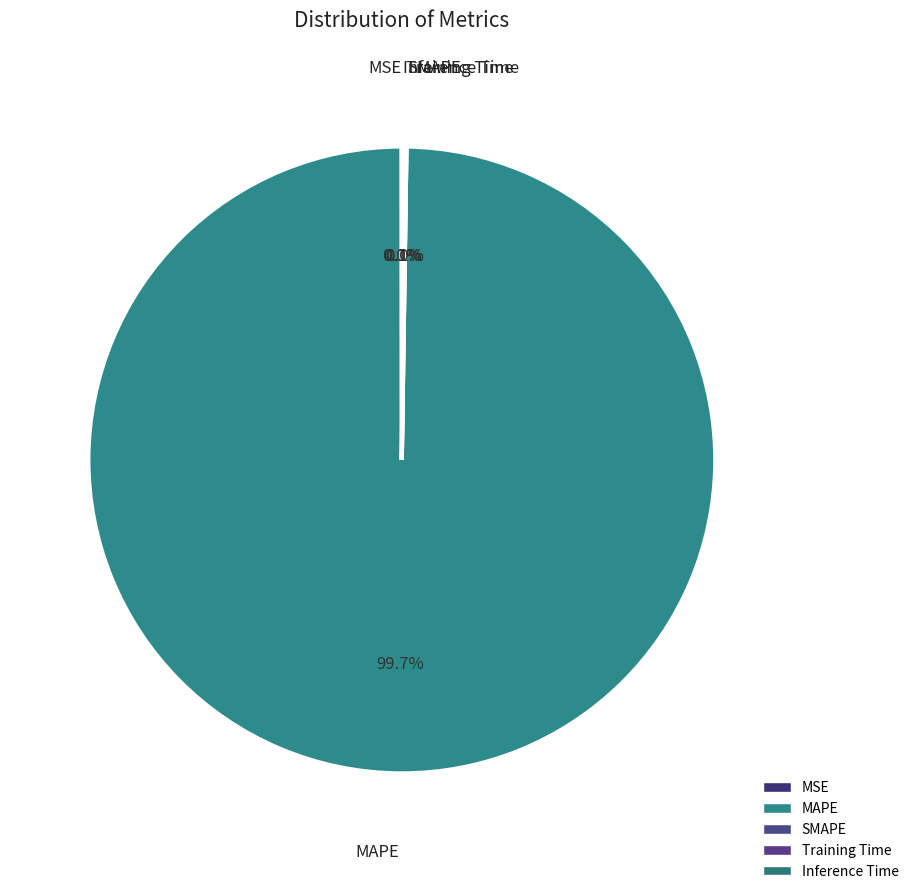

Does MSE represent more than half of the total?

No